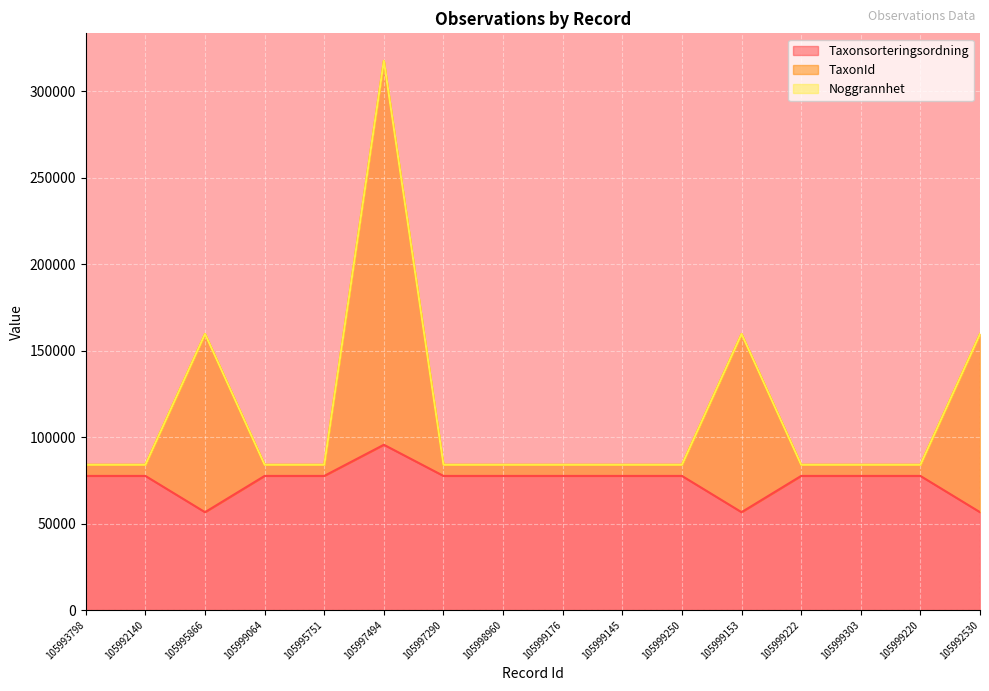

True or false: Taxonsorteringsordning and TaxonId cross at least once.

False